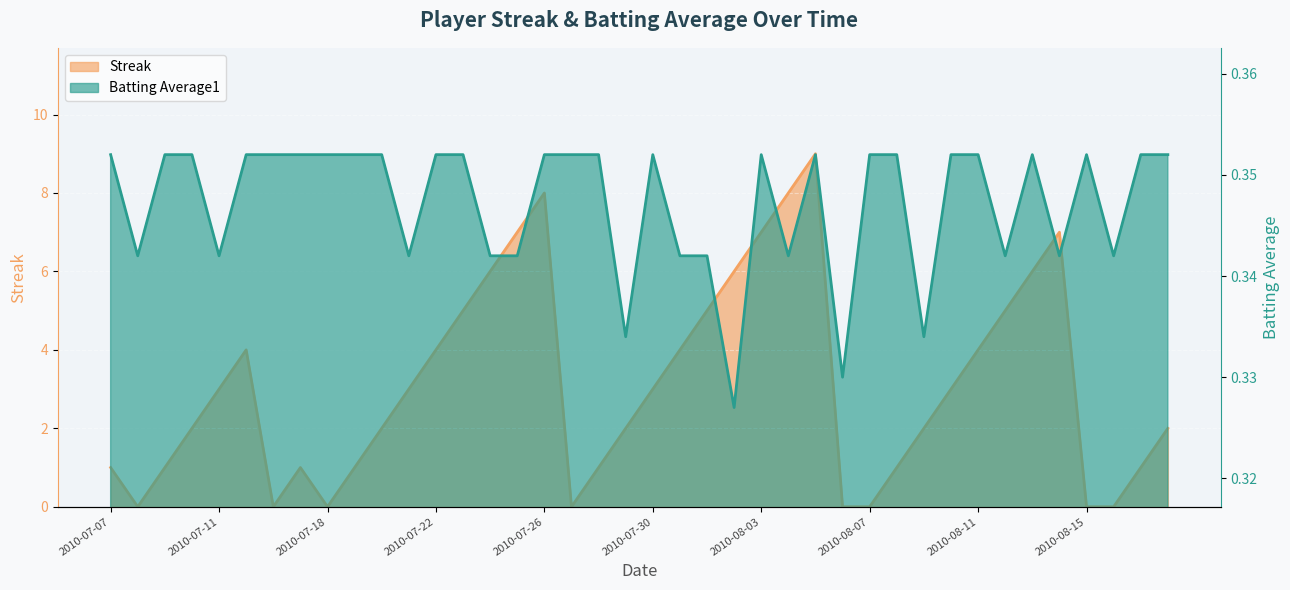

How many lines are shown in the chart?

2